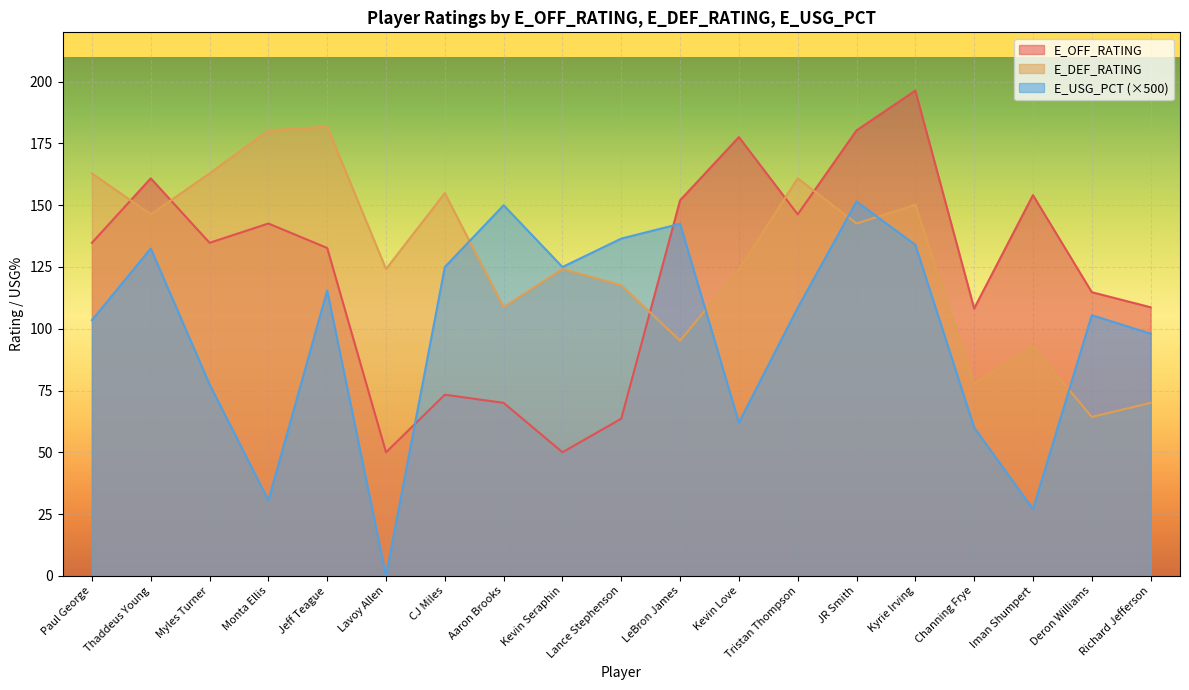

Reading left to right, what are all the values shown in this chart?

E_OFF_RATING: Paul George=134.8	Thaddeus Young=160.9	Myles Turner=134.8	Monta Ellis=142.6	Jeff Teague=132.7	Lavoy Allen=50.0	CJ Miles=73.3	Aaron Brooks=70.0	Kevin Seraphin=50.0	Lance Stephenson=63.6	LeBron James=152.0	Kevin Love=177.6	Tristan Thompson=146.3	JR Smith=180.3	Kyrie Irving=196.4	Channing Frye=108.2	Iman Shumpert=154.1	Deron Williams=114.8	Richard Jefferson=108.7
E_DEF_RATING: Paul George=162.9	Thaddeus Young=146.3	Myles Turner=162.9	Monta Ellis=180.3	Jeff Teague=181.8	Lavoy Allen=124.2	CJ Miles=154.9	Aaron Brooks=108.7	Kevin Seraphin=124.2	Lance Stephenson=117.6	LeBron James=95.2	Kevin Love=124.0	Tristan Thompson=160.9	JR Smith=142.6	Kyrie Irving=150.2	Channing Frye=77.8	Iman Shumpert=92.8	Deron Williams=64.3	Richard Jefferson=70.0
E_USG_PCT: Paul George=103.5	Thaddeus Young=132.5	Myles Turner=77.5	Monta Ellis=30.5	Jeff Teague=115.5	Lavoy Allen=0.0	CJ Miles=125.0	Aaron Brooks=150.0	Kevin Seraphin=125.0	Lance Stephenson=136.5	LeBron James=142.5	Kevin Love=62.0	Tristan Thompson=108.5	JR Smith=151.5	Kyrie Irving=134.0	Channing Frye=60.0	Iman Shumpert=27.0	Deron Williams=105.5	Richard Jefferson=98.0